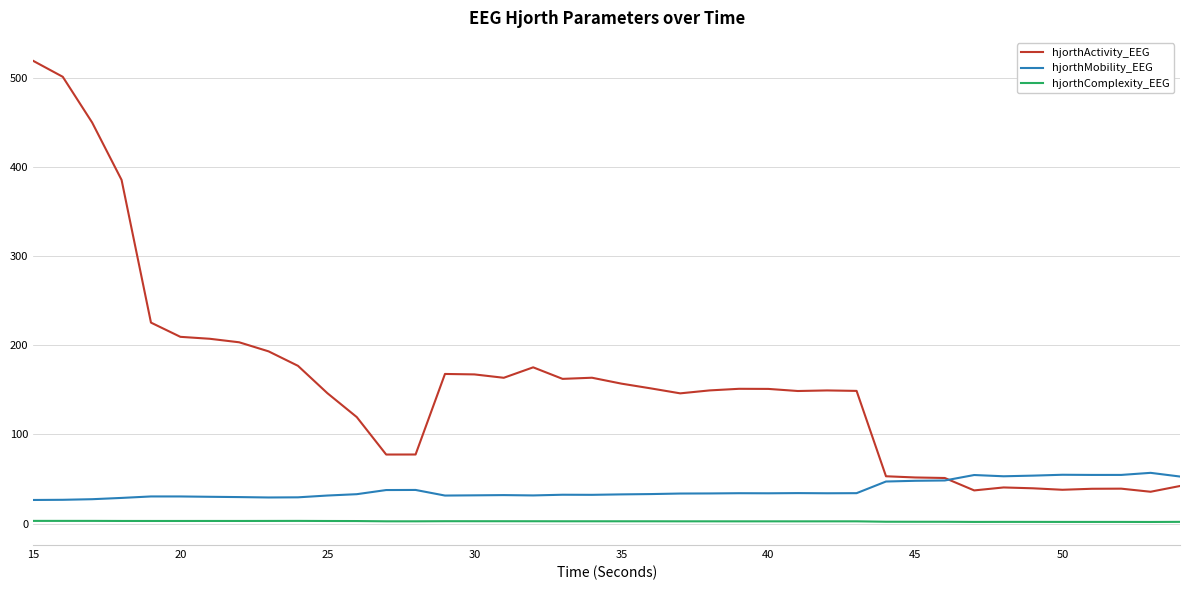

Which series has the largest range (max minus min)?

hjorthActivity_EEG